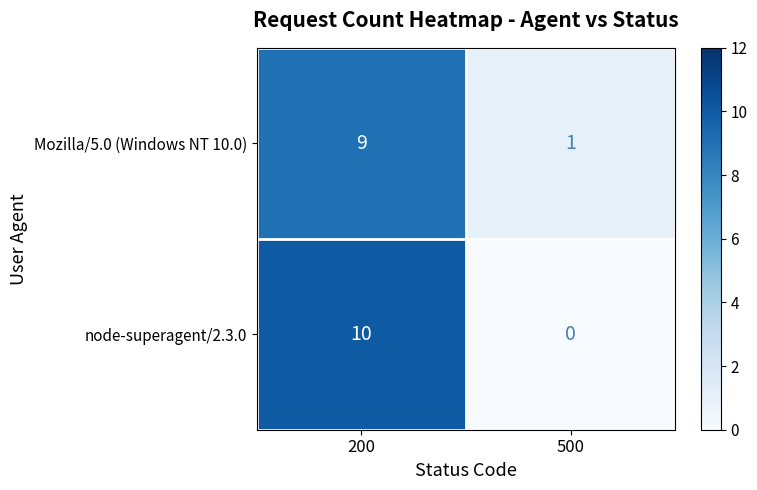

What is the difference between the node-superagent/2.3.0 values at 500 and 200?

10